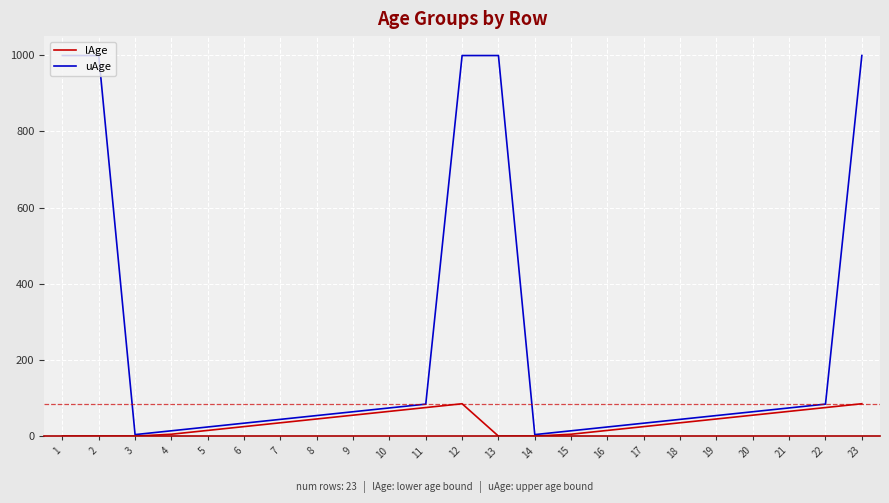

At how many categories does at least one series exceed 346?

5